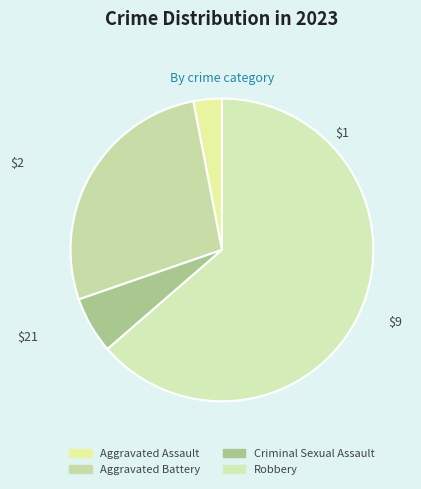

Combined, do Aggravated Assault and Criminal Sexual Assault account for over 50%?

No